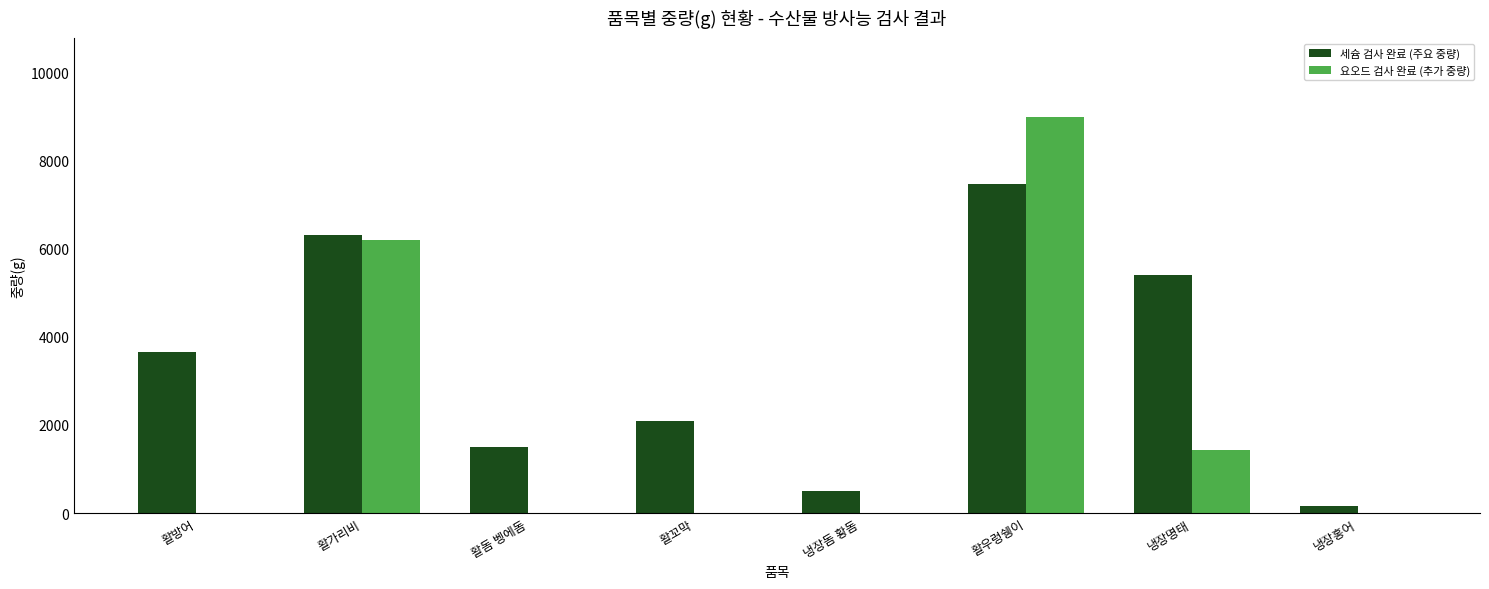

What is the sum of all 세슘 검사 완료 (주요 중량) values?

27091